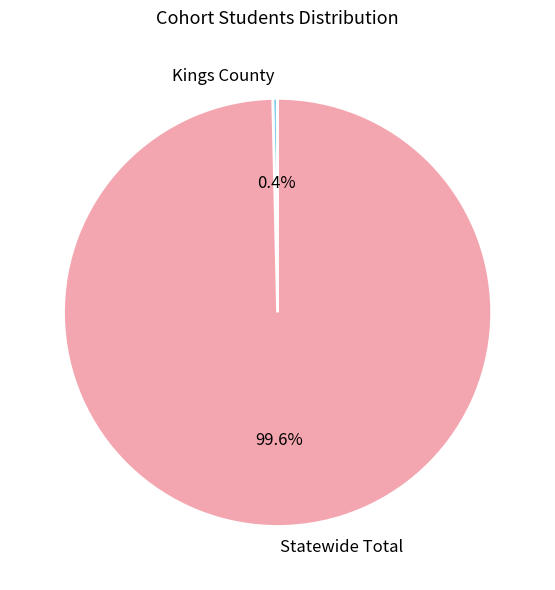

Rank the categories by value from lowest to highest.

Kings County, Statewide Total